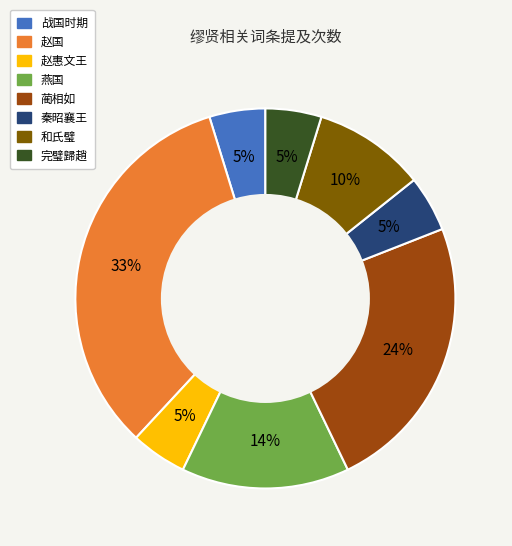

True or false: 秦昭襄王 accounts for 5% of the total.

True